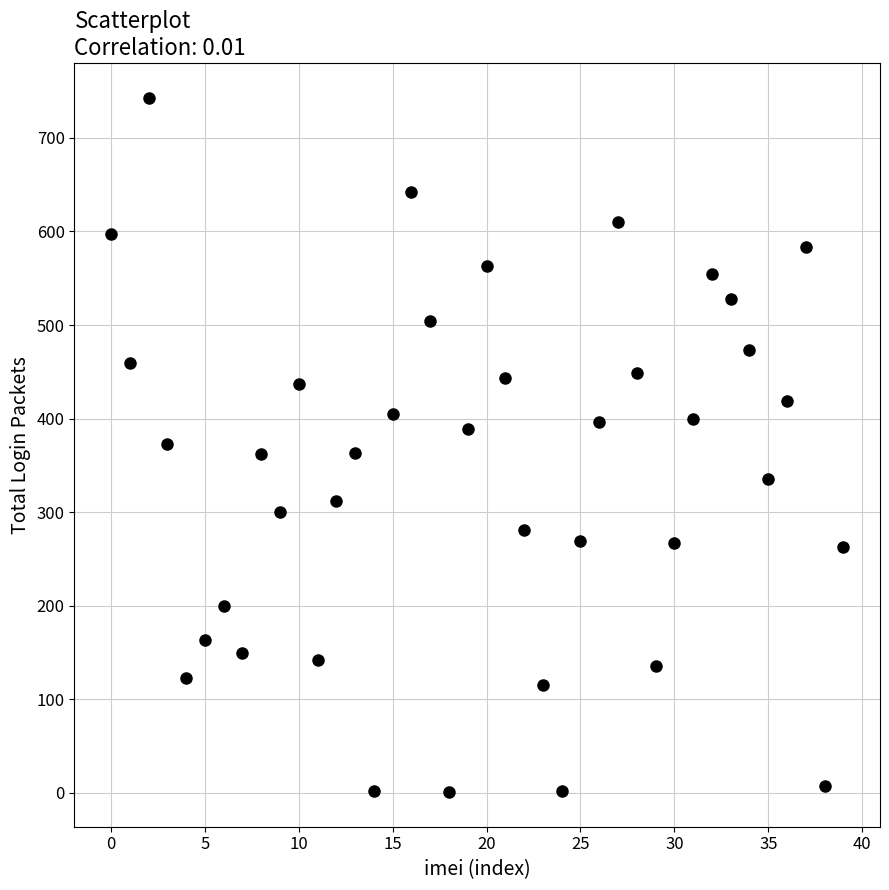

What is the range of Y values (max minus min)?

742